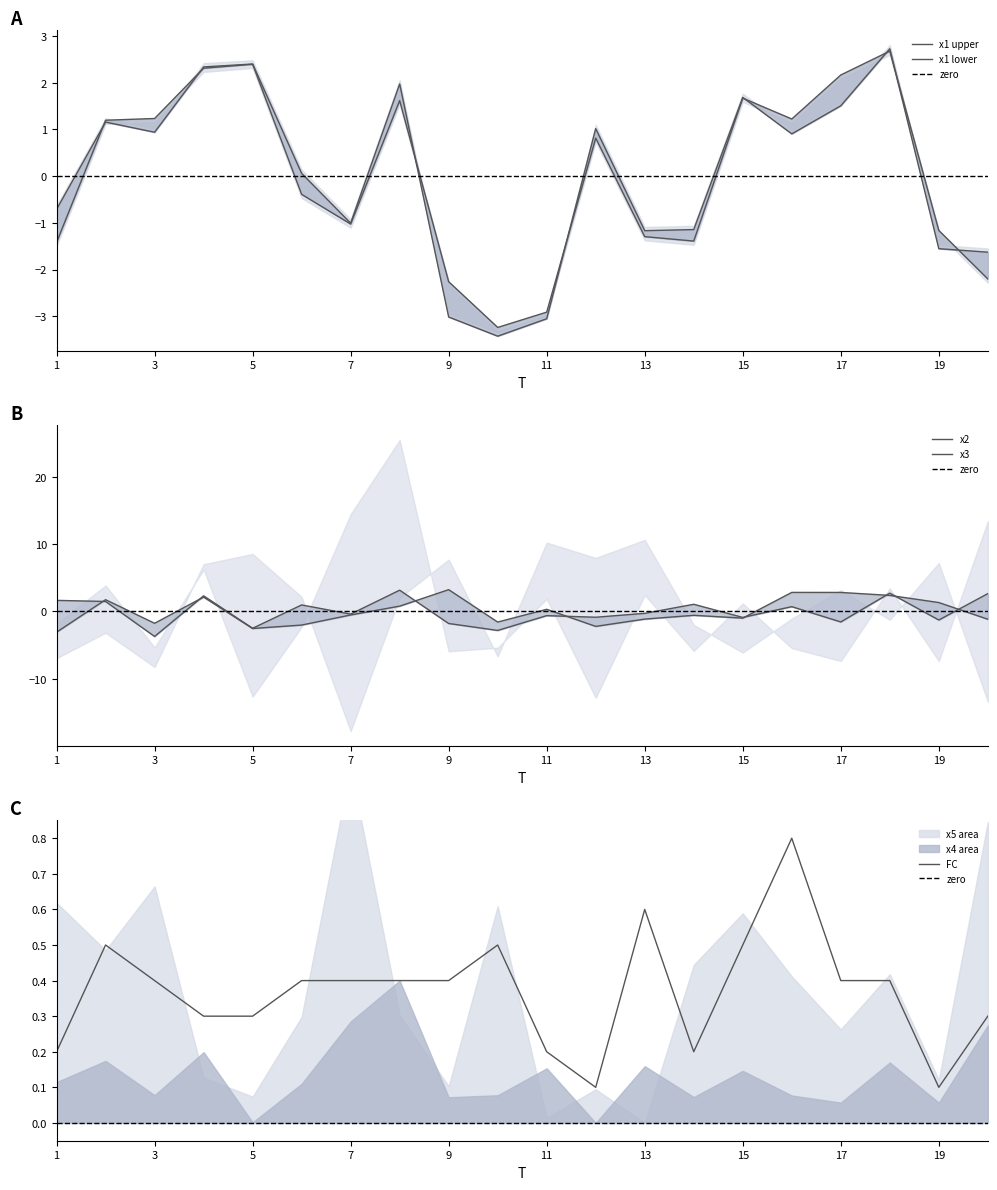

Rank the categories by x3 value from lowest to highest.

1, 5, 12, 6, 3, 10, 20, 13, 15, 14, 7, 11, 8, 19, 2, 4, 18, 17, 16, 9